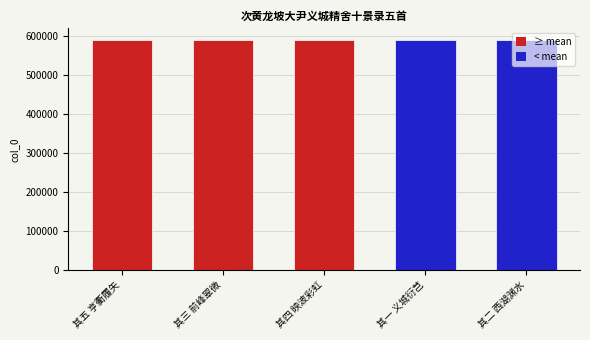

How many distinct data groups are displayed?

1